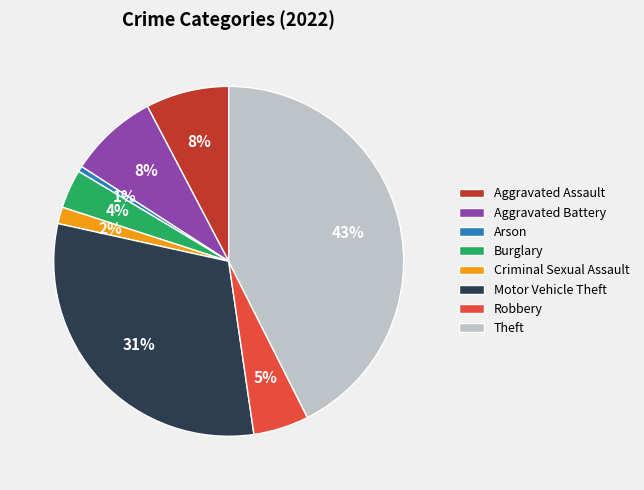

Is Motor Vehicle Theft the majority of the pie?

No